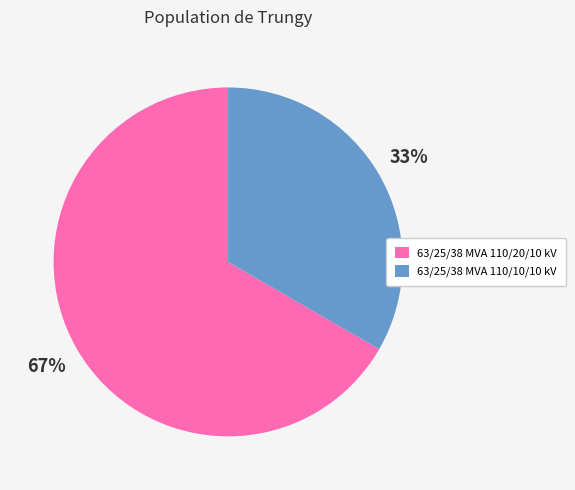

Approximately how many times larger is the value at 63/25/38 MVA 110/20/10 kV compared to 63/25/38 MVA 110/10/10 kV?

2.0